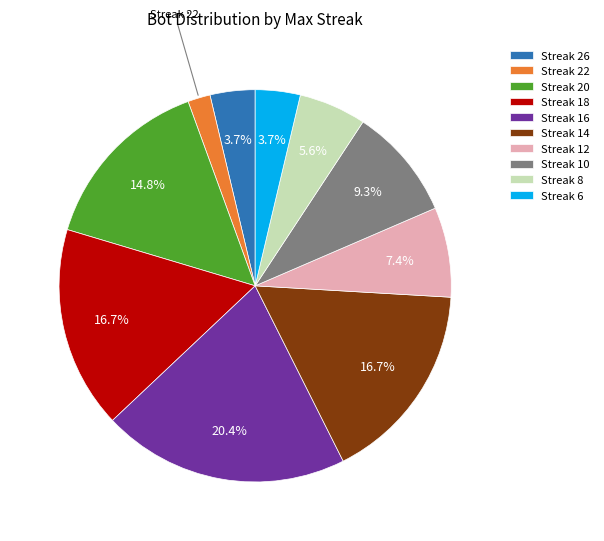

Is there any slice that represents more than half of the pie?

No